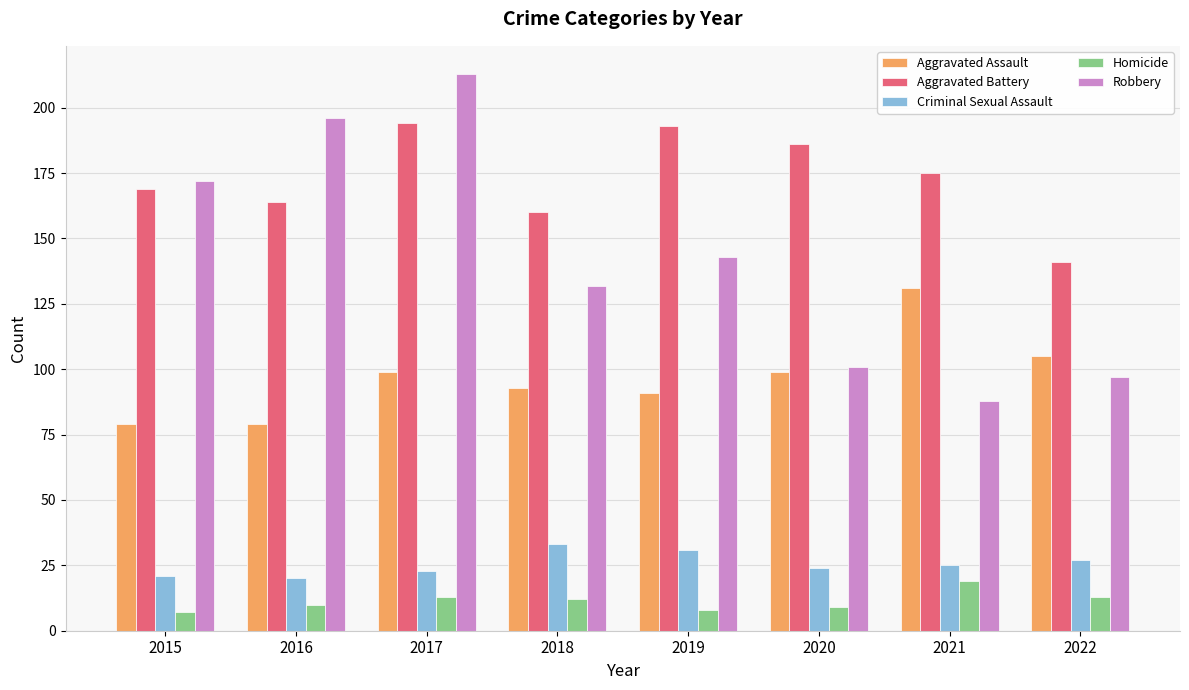

Which category has the highest value in the Aggravated Assault series?

2021